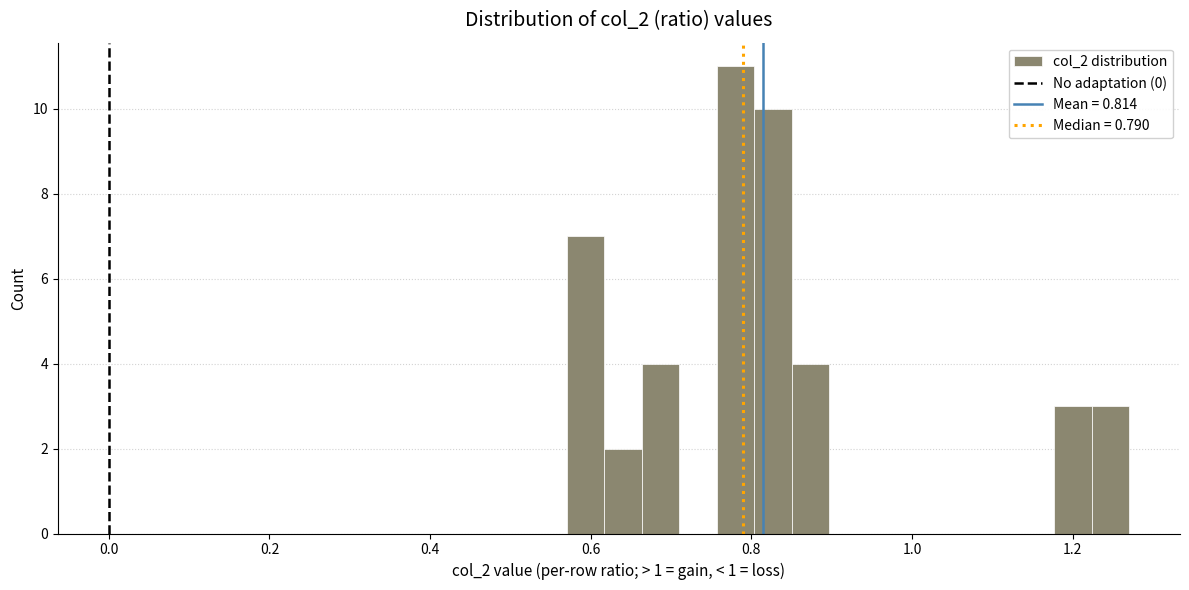

Around what value on the x-axis is the tallest bar? Give the approximate position of its centre, as read against the axis.

0.78